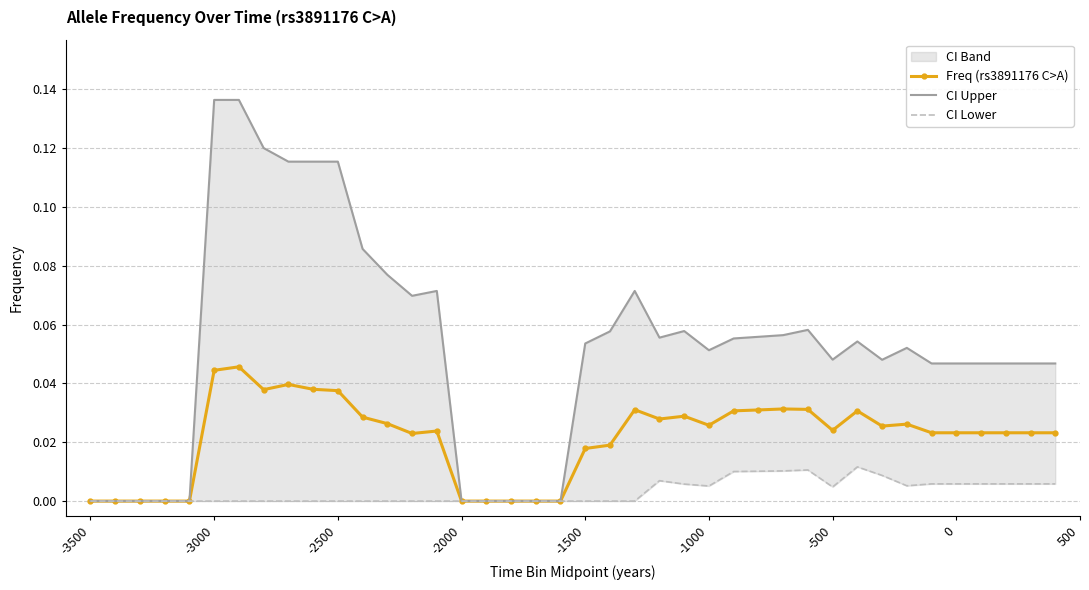

Does the chart have visible grid lines?

Yes